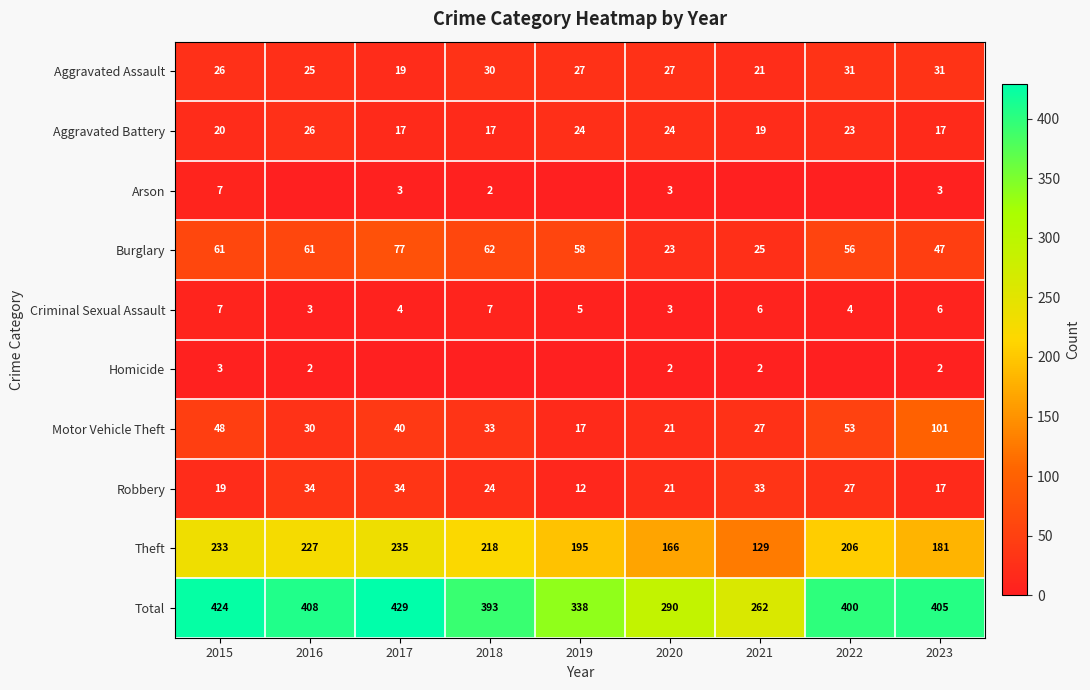

Which category has the lowest value across all series?

2016